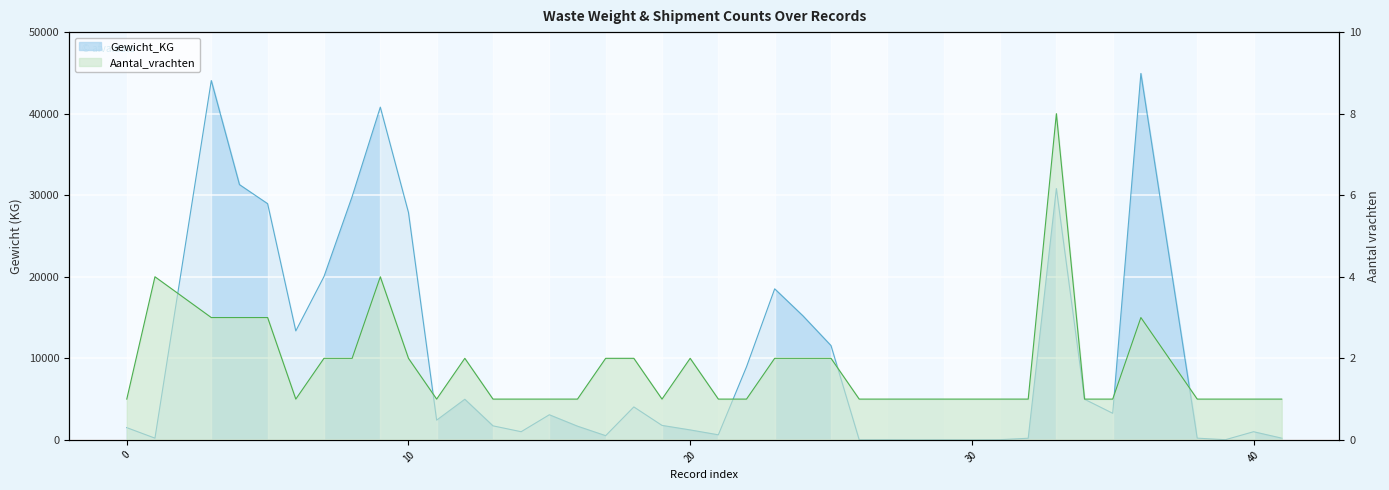

What is the total value across all series at 24?

15222